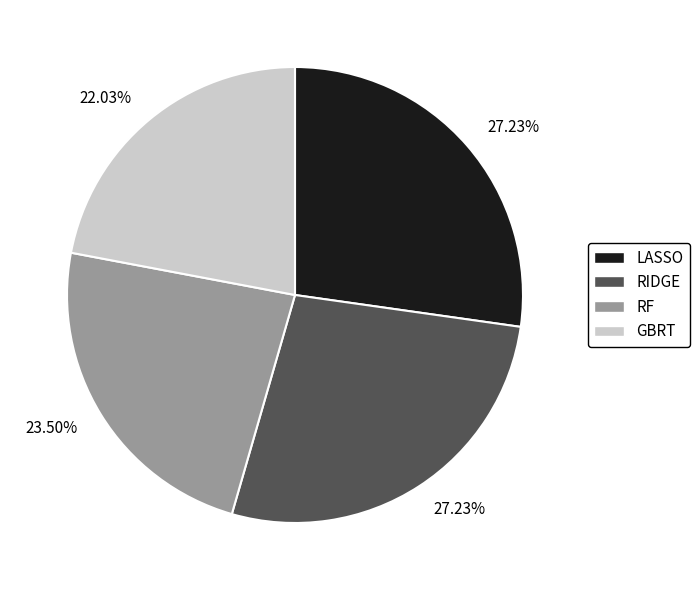

To the nearest percent, what is the average slice percentage?

25%